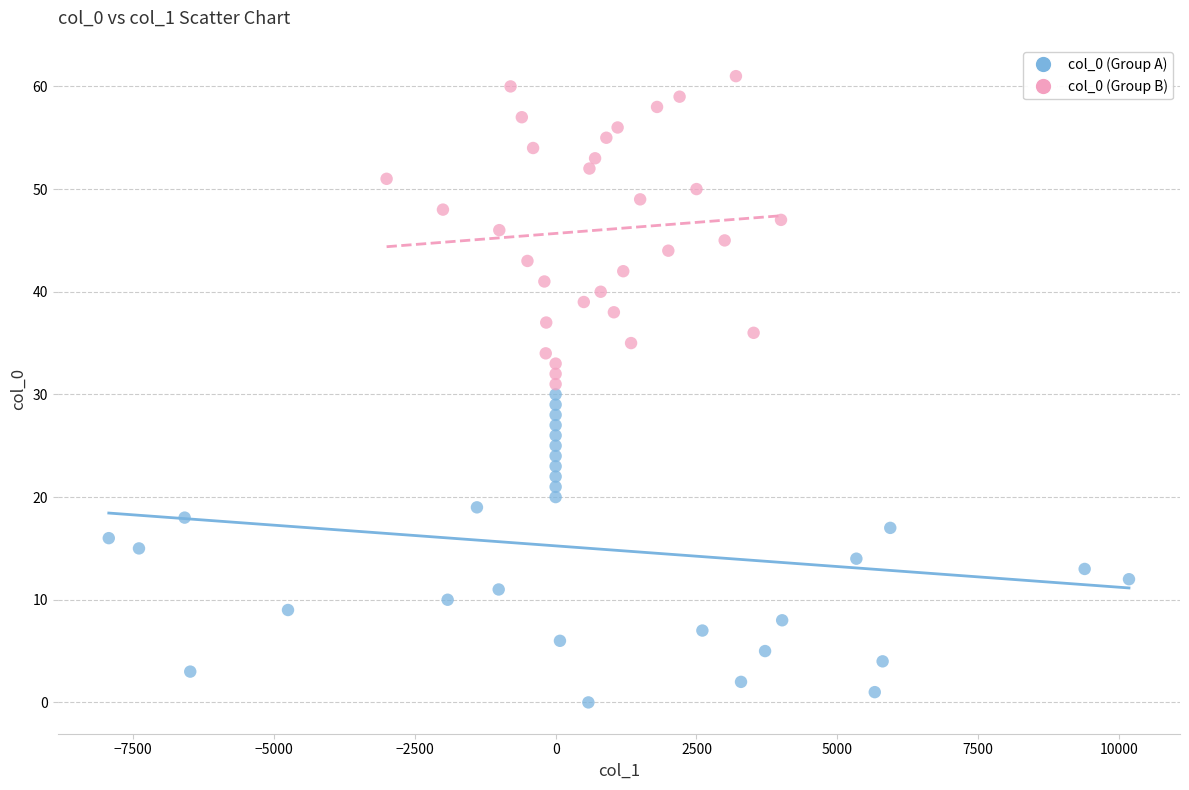

Which series contains the highest Y value?

col_0 (Group B)